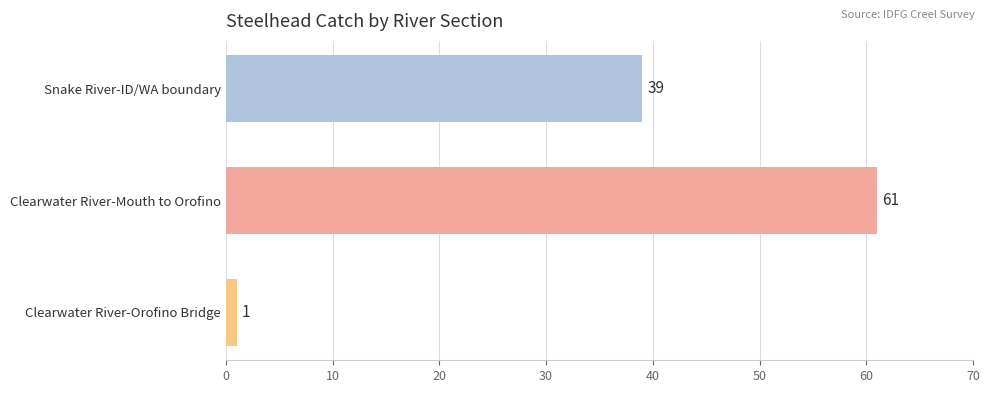

The chart shows a value of 39 at Snake River-ID/WA boundary. True or false?

True